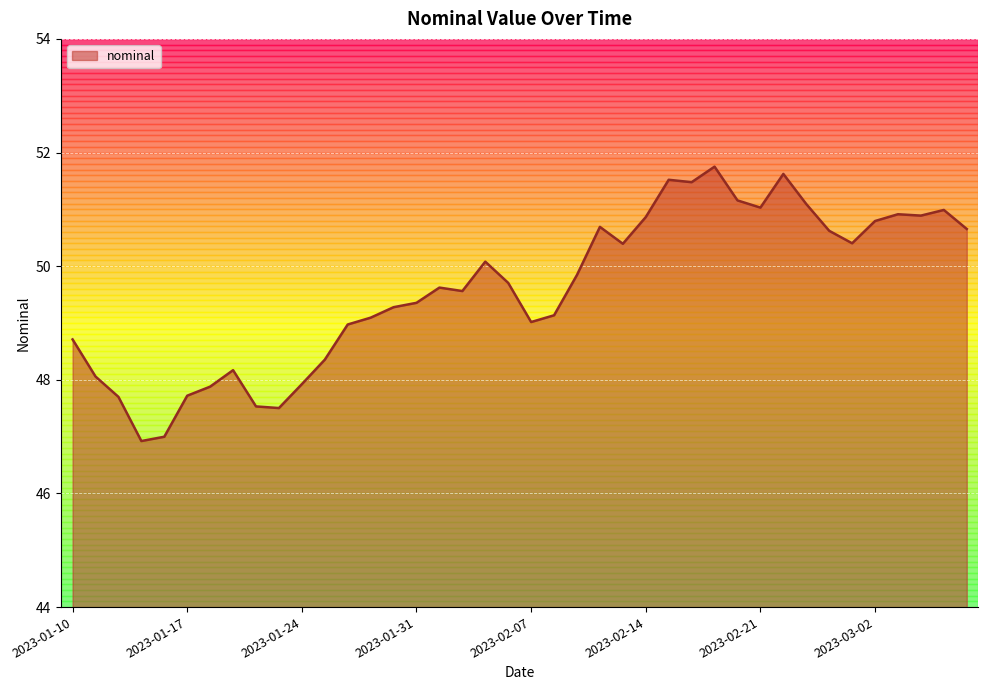

What is the difference between the maximum and minimum values?

4.8